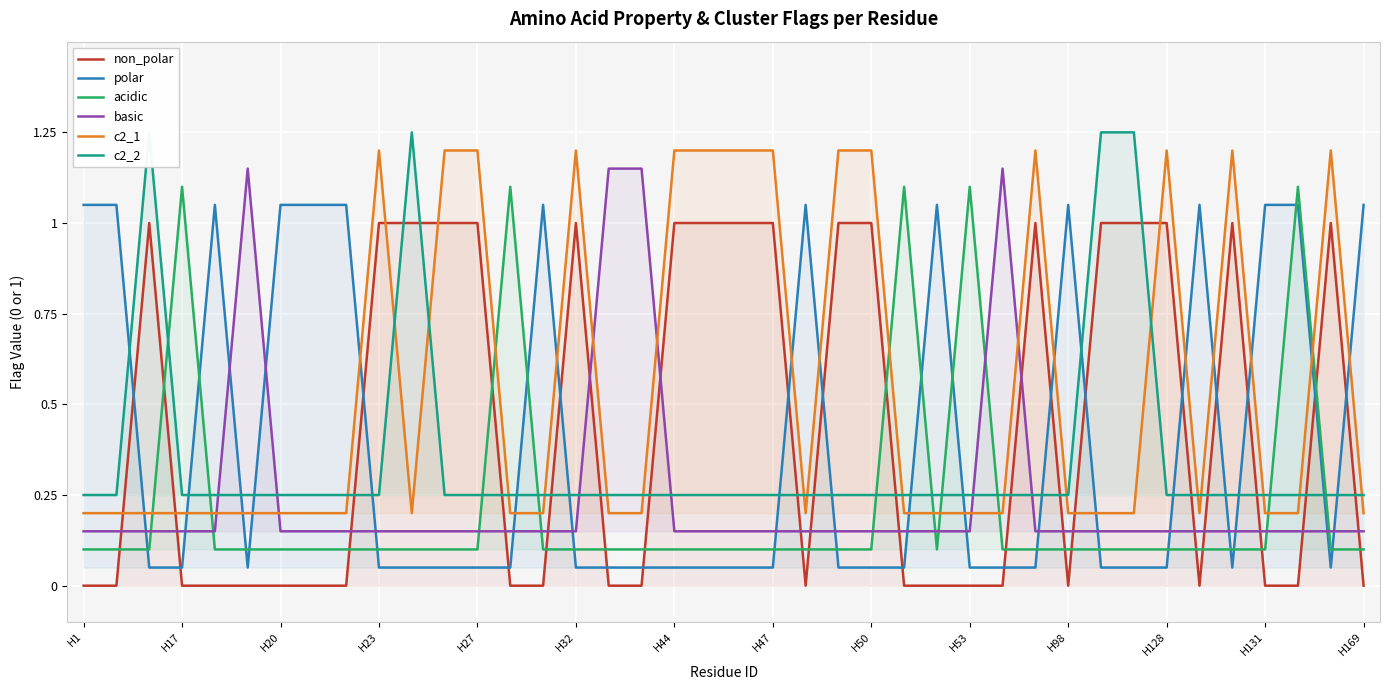

Is this an area chart (filled region under the line)?

No